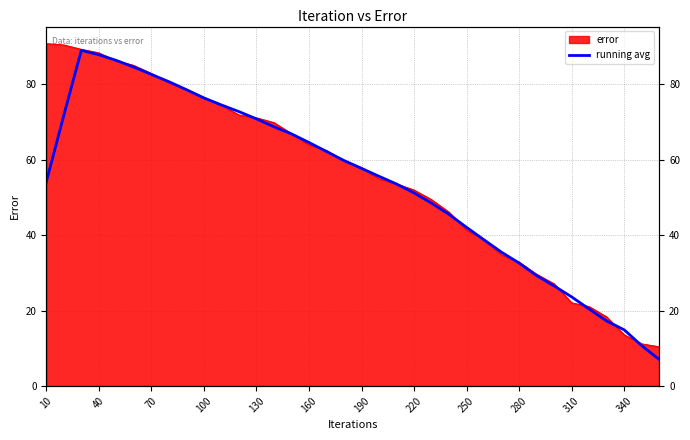

What is the minimum value shown in the chart?

7.0